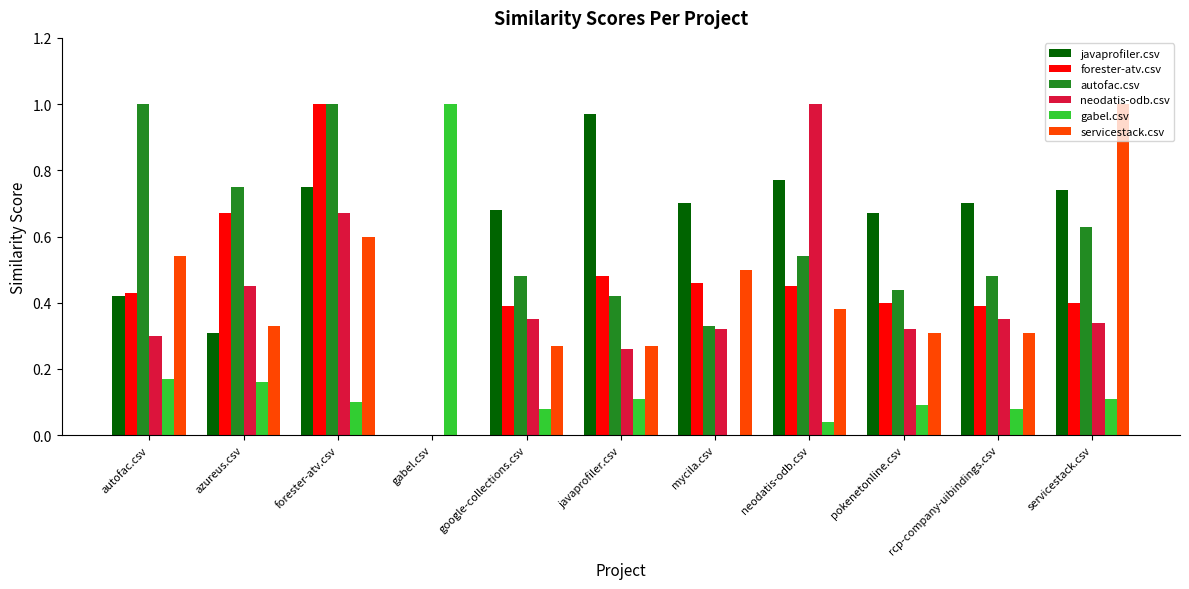

At which category is the sum across all series the highest?

forester-atv.csv